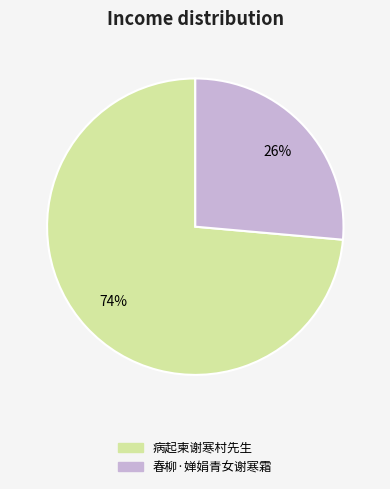

Which category has the biggest portion of the pie?

病起柬谢寒村先生